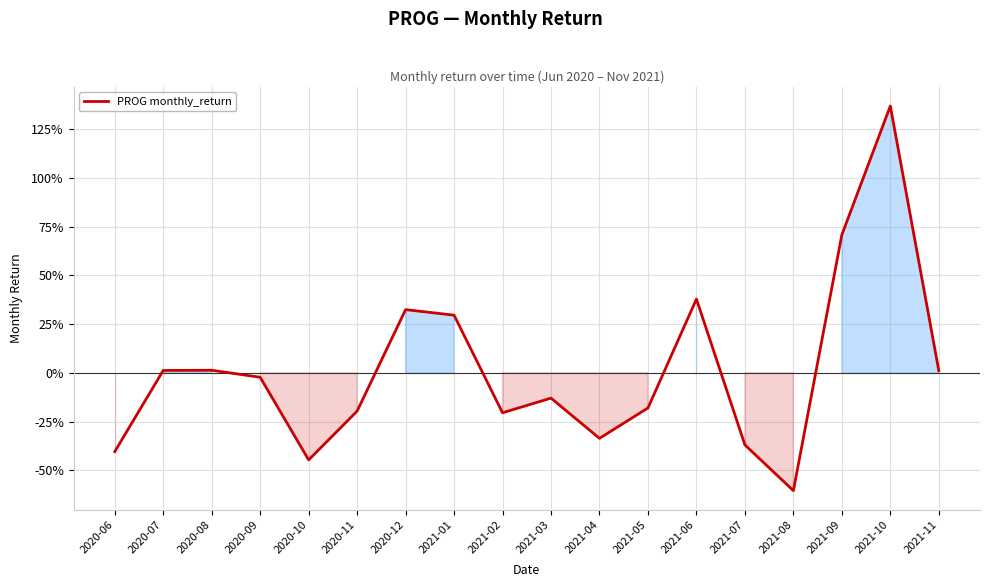

How many series are shown in this chart?

1